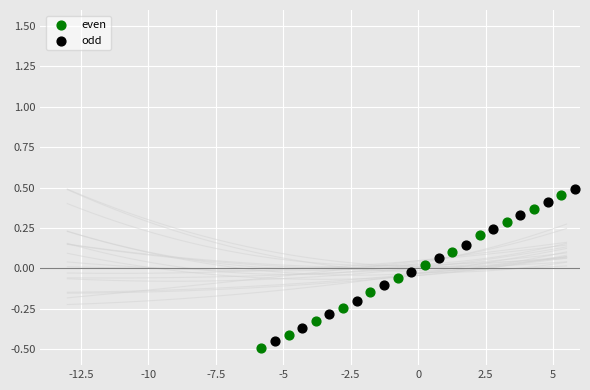

Which series reaches the maximum Y coordinate?

odd